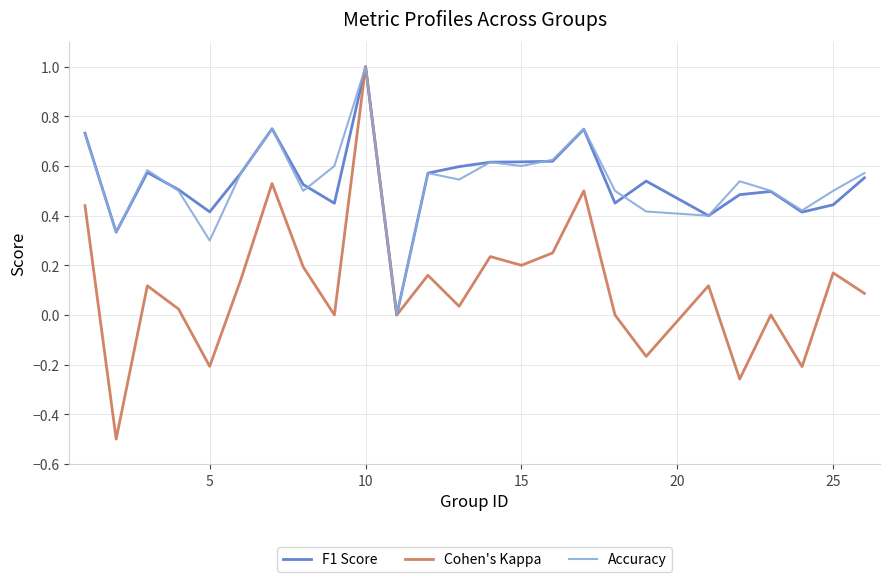

Which series has the widest spread of values?

Cohen's Kappa